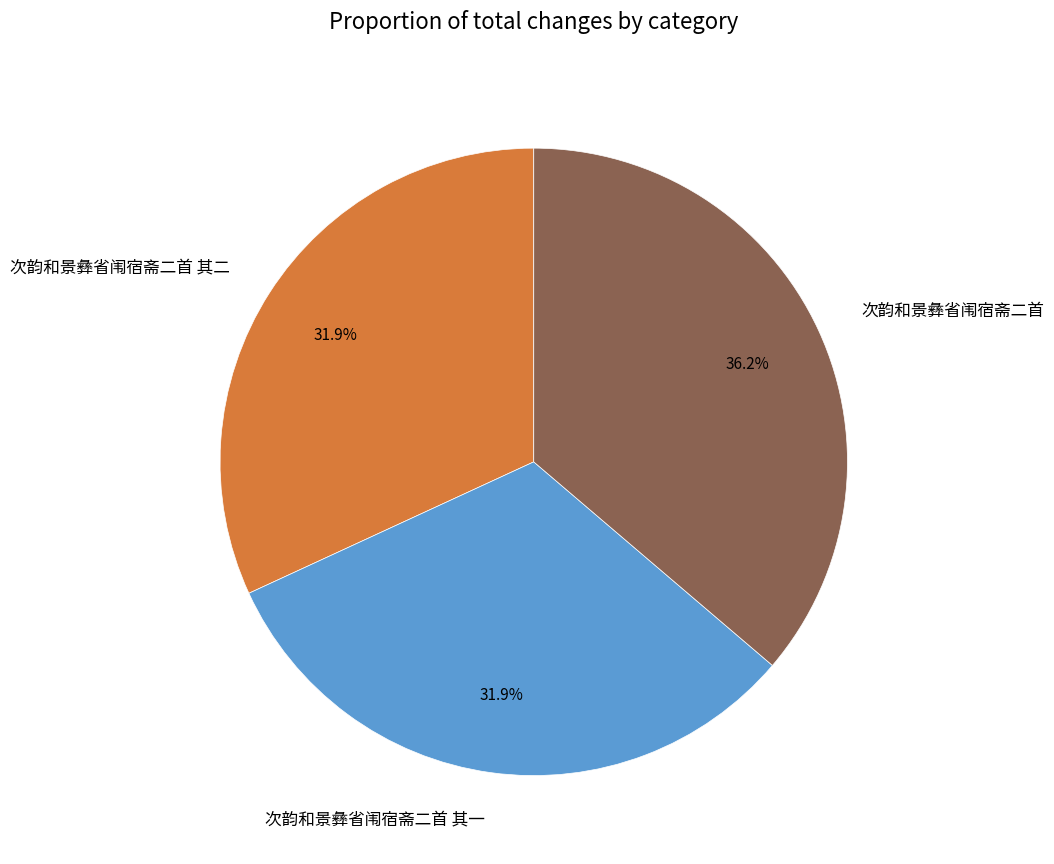

Count the number of slices in the pie.

3